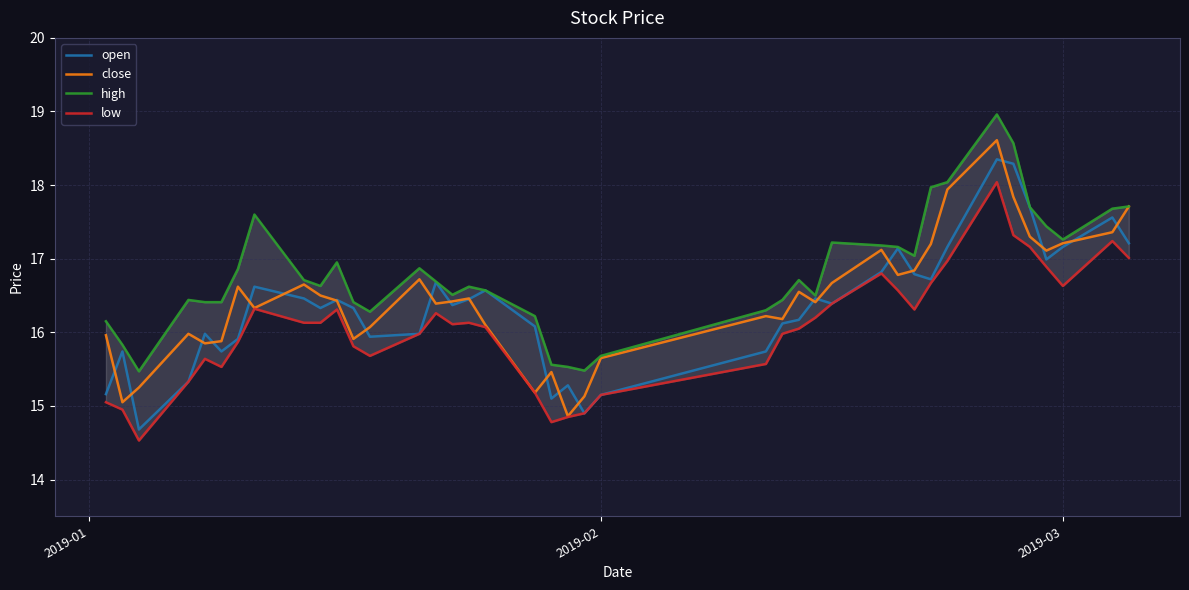

What is the difference between the second highest and minimum values in the high series?

3.1